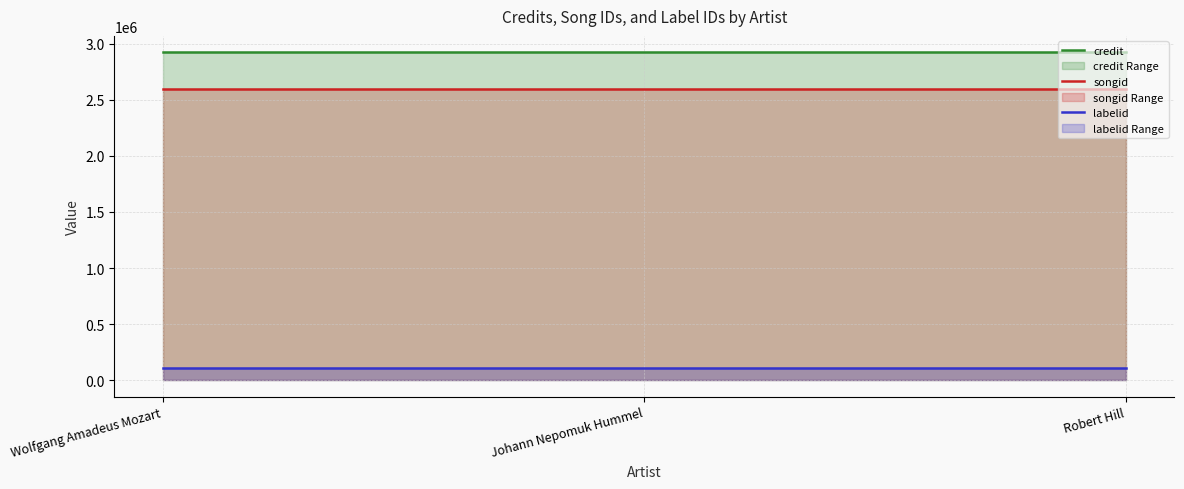

Which label corresponds to the smallest value in the chart?

Wolfgang Amadeus Mozart